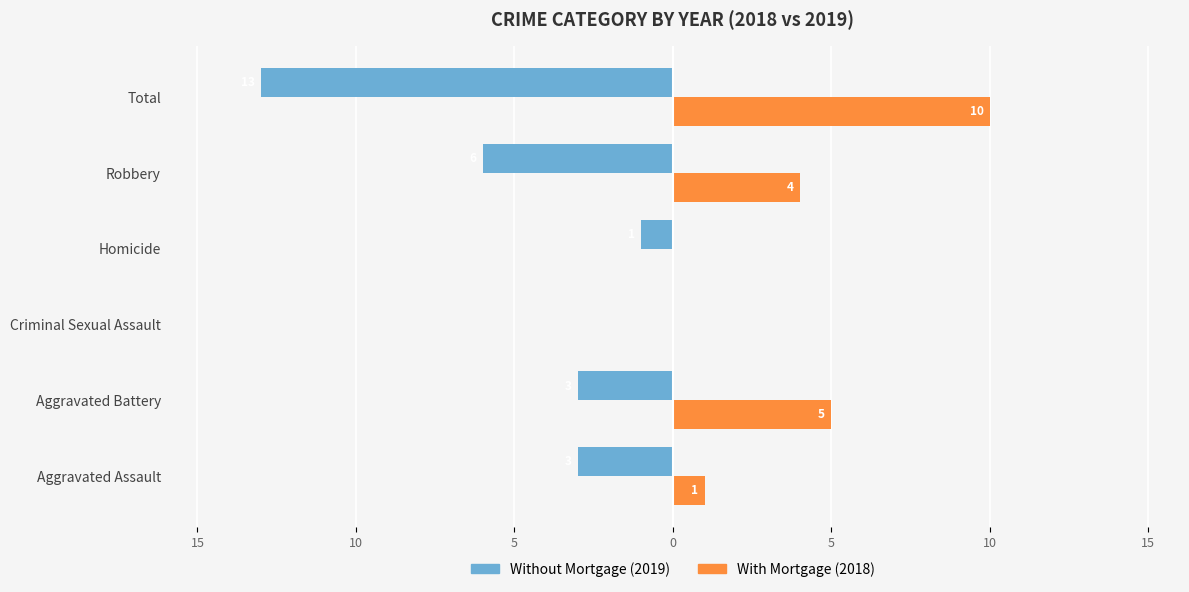

Are the bars horizontal?

Yes